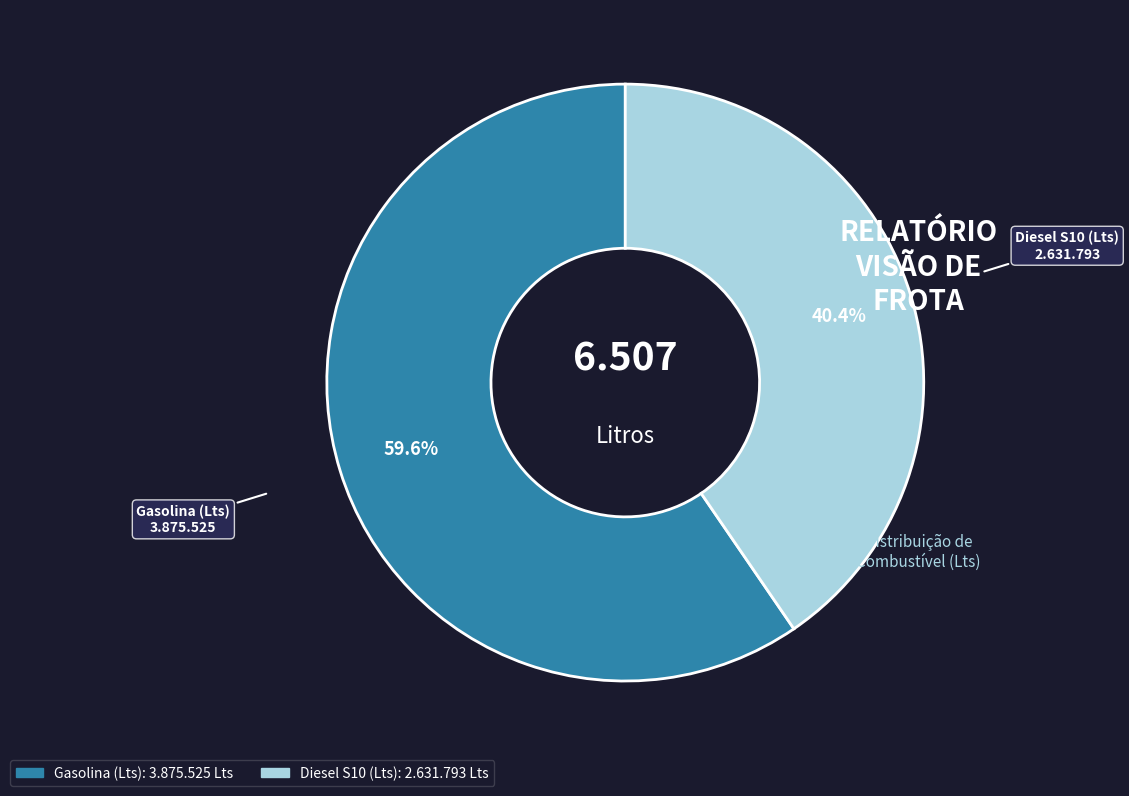

Is there any slice that represents more than half of the pie?

Yes